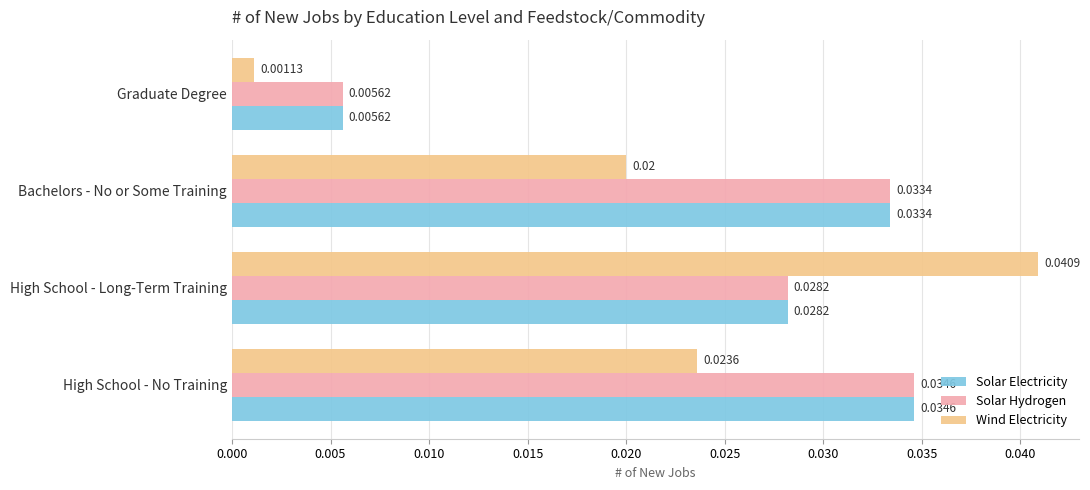

Which label corresponds to the smallest value in the chart?

Graduate Degree